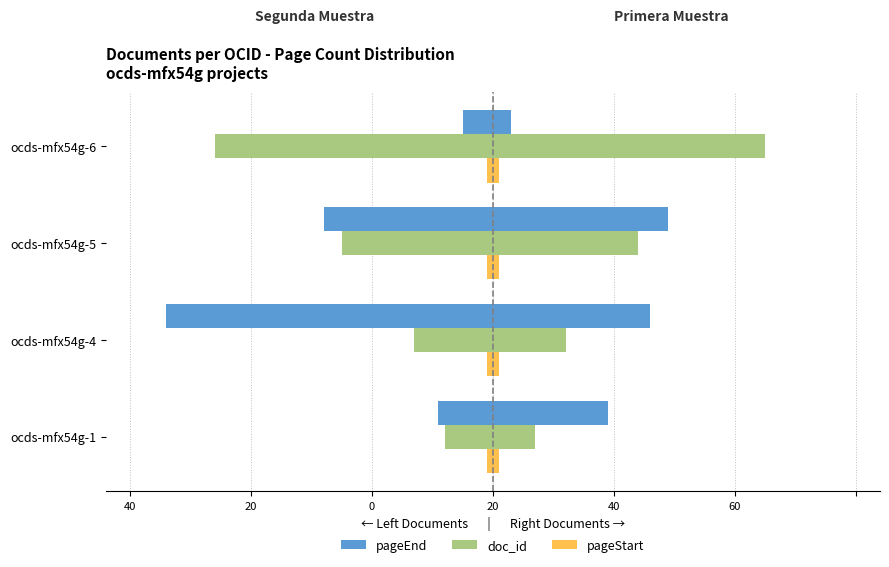

Is it true that pageEnd equals -1.6 at ocds-mfx54g-6?

False